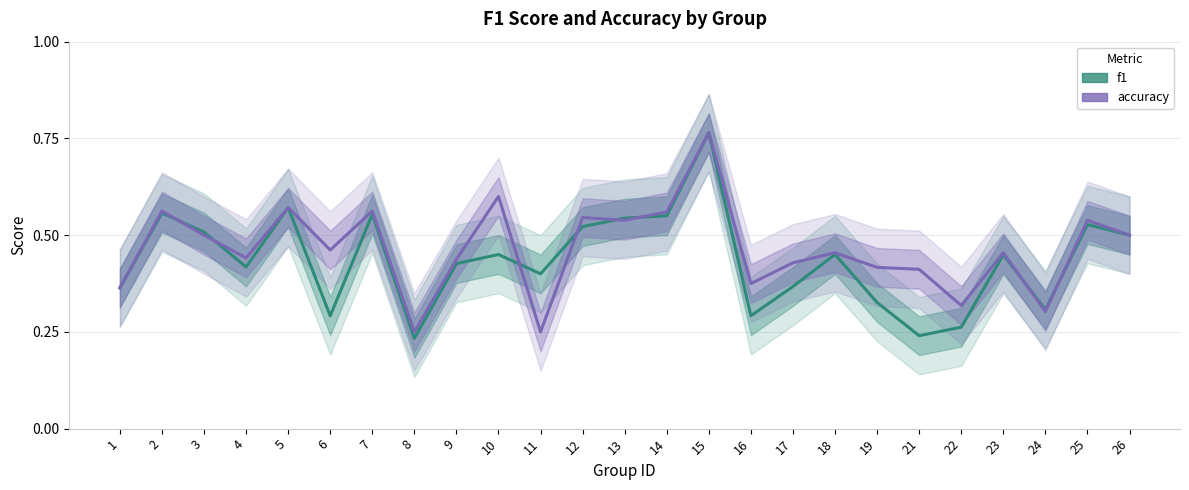

What is the value of the f1 point at the 10th from the left?

0.5